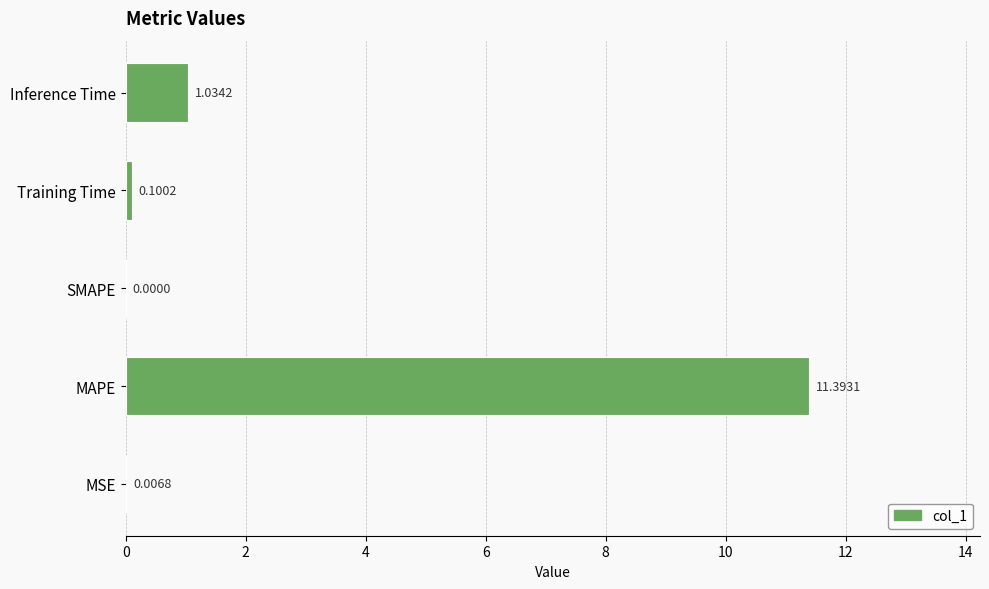

Where is the data nearest to the value 5?

Inference Time